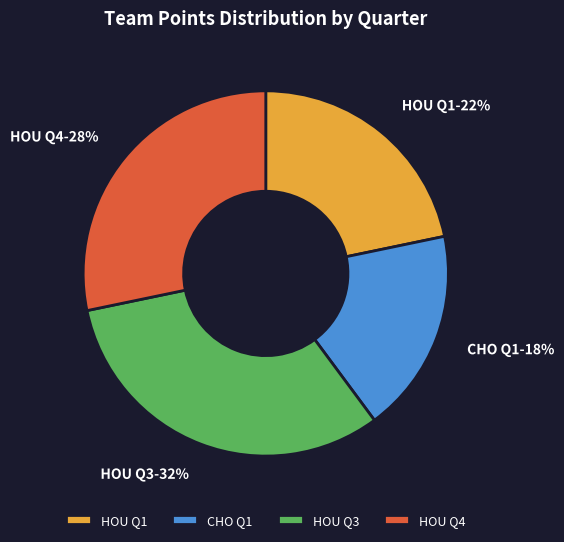

What is the smallest slice in the pie chart?

CHO Q1